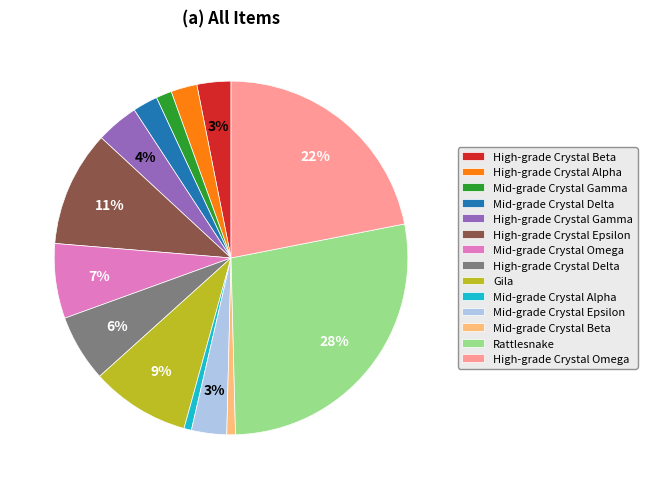

True or false: High-grade Crystal Omega accounts for 27% of the total.

False